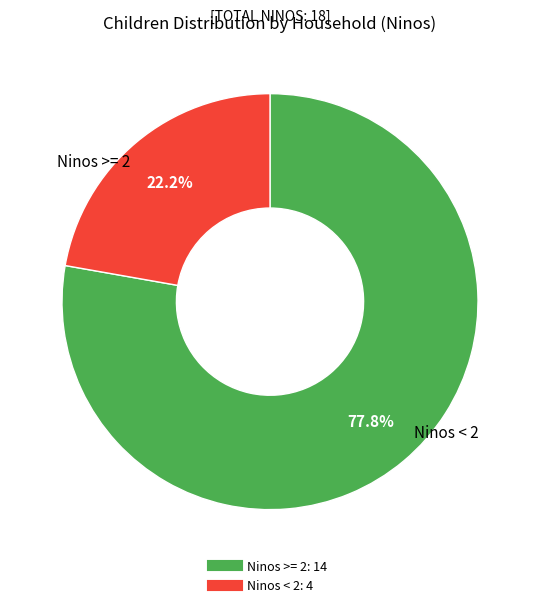

Is there any slice that represents more than half of the pie?

Yes